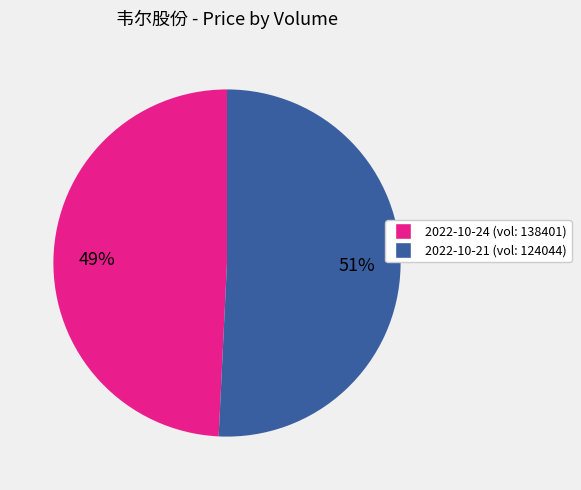

Does any single category account for the majority?

Yes